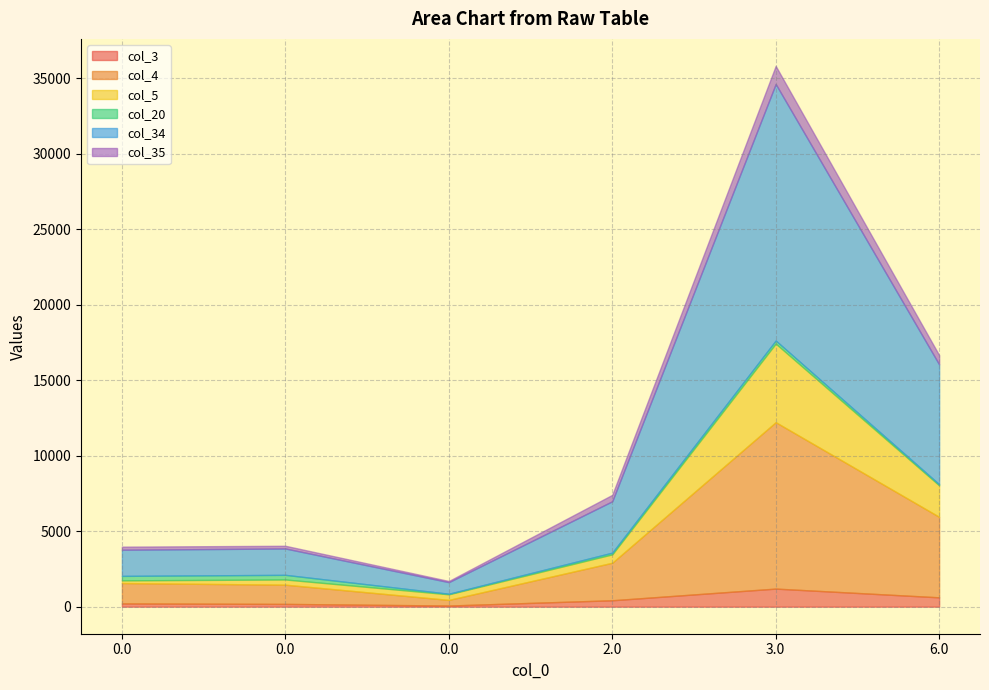

Is it true that col_20 equals 517.3 at 0.0?

False